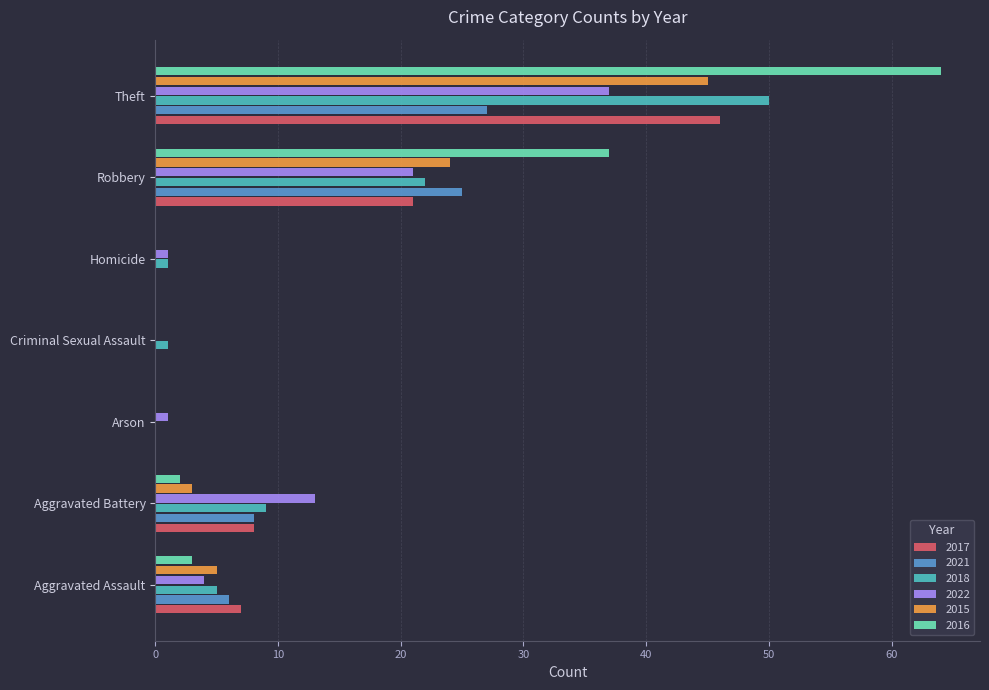

At which category does the chart reach its peak across all series?

Theft